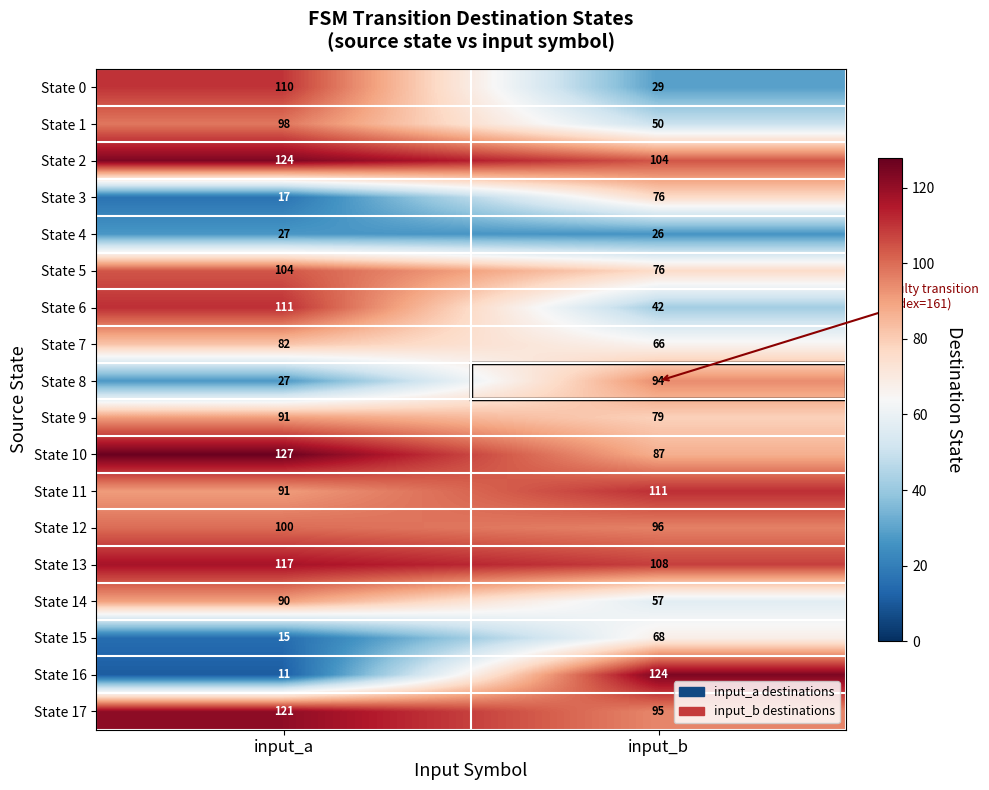

Which series has the largest total across all categories?

State 2